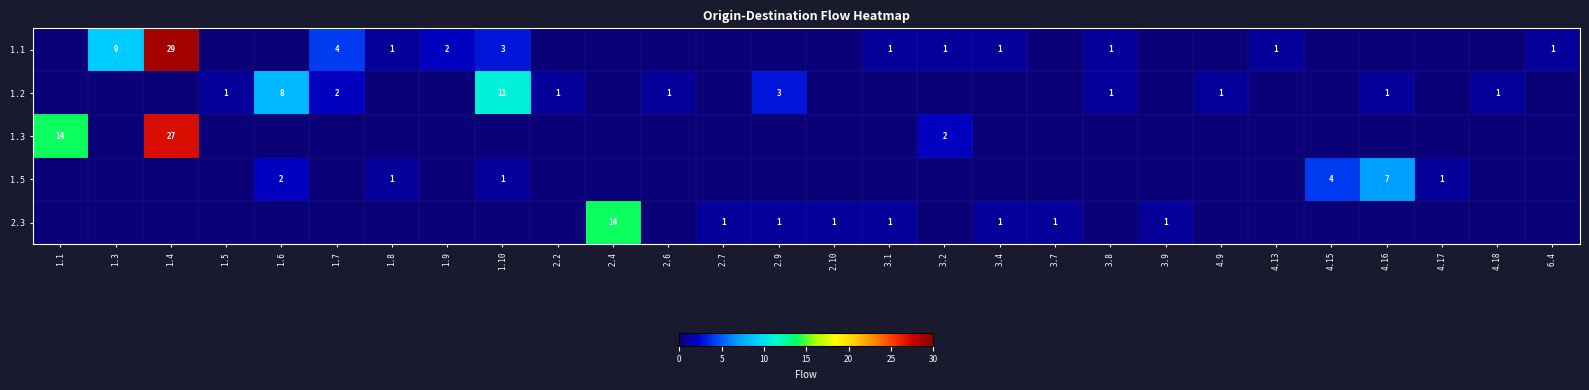

Is it true that 1.2 equals 1 at 4.18?

True